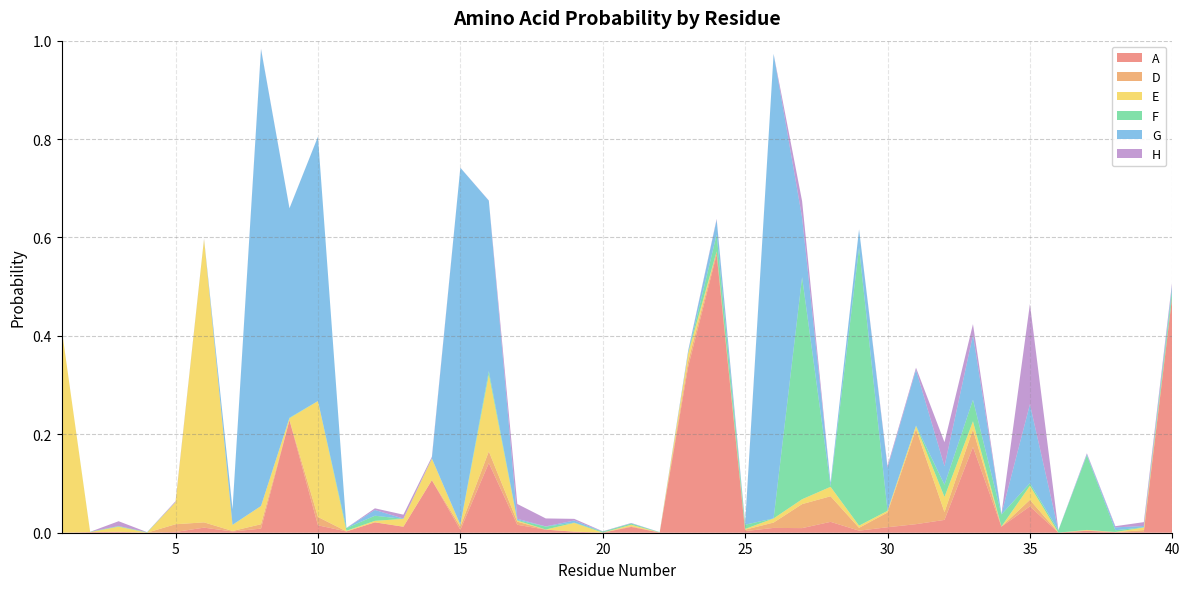

Reading left to right, extract all data points from this chart.

A: 1=0.0	2=0.0	3=0.0	4=0.0	5=0.0	6=0.0	7=0.0	8=0.0	9=0.2	10=0.0	11=0.0	12=0.0	13=0.0	14=0.1	15=0.0	16=0.1	17=0.0	18=0.0	19=0.0	20=0.0	21=0.0	22=0.0	23=0.3	24=0.6	25=0.0	26=0.0	27=0.0	28=0.0	29=0.0	30=0.0	31=0.0	32=0.0	33=0.2	34=0.0	35=0.1	36=0.0	37=0.0	38=0.0	39=0.0	40=0.5
D: 1=0.0	2=0.0	3=0.0	4=0.0	5=0.0	6=0.0	7=0.0	8=0.0	9=0.0	10=0.0	11=0.0	12=0.0	13=0.0	14=0.0	15=0.0	16=0.0	17=0.0	18=0.0	19=0.0	20=0.0	21=0.0	22=0.0	23=0.0	24=0.0	25=0.0	26=0.0	27=0.0	28=0.1	29=0.0	30=0.0	31=0.2	32=0.0	33=0.0	34=0.0	35=0.0	36=0.0	37=0.0	38=0.0	39=0.0	40=0.0
E: 1=0.4	2=0.0	3=0.0	4=0.0	5=0.0	6=0.6	7=0.0	8=0.0	9=0.0	10=0.2	11=0.0	12=0.0	13=0.0	14=0.0	15=0.0	16=0.2	17=0.0	18=0.0	19=0.0	20=0.0	21=0.0	22=0.0	23=0.0	24=0.0	25=0.0	26=0.0	27=0.0	28=0.0	29=0.0	30=0.0	31=0.0	32=0.0	33=0.0	34=0.0	35=0.0	36=0.0	37=0.0	38=0.0	39=0.0	40=0.0
F: 1=0.0	2=0.0	3=0.0	4=0.0	5=0.0	6=0.0	7=0.0	8=0.0	9=0.0	10=0.0	11=0.0	12=0.0	13=0.0	14=0.0	15=0.0	16=0.0	17=0.0	18=0.0	19=0.0	20=0.0	21=0.0	22=0.0	23=0.0	24=0.0	25=0.0	26=0.0	27=0.5	28=0.0	29=0.6	30=0.0	31=0.0	32=0.0	33=0.0	34=0.0	35=0.0	36=0.0	37=0.2	38=0.0	39=0.0	40=0.0
G: 1=0.0	2=0.0	3=0.0	4=0.0	5=0.0	6=0.0	7=0.0	8=0.9	9=0.4	10=0.5	11=0.0	12=0.0	13=0.0	14=0.0	15=0.7	16=0.3	17=0.0	18=0.0	19=0.0	20=0.0	21=0.0	22=0.0	23=0.0	24=0.0	25=0.0	26=0.9	27=0.1	28=0.0	29=0.0	30=0.1	31=0.1	32=0.0	33=0.1	34=0.0	35=0.2	36=0.0	37=0.0	38=0.0	39=0.0	40=0.0
H: 1=0.0	2=0.0	3=0.0	4=0.0	5=0.0	6=0.0	7=0.0	8=0.0	9=0.0	10=0.0	11=0.0	12=0.0	13=0.0	14=0.0	15=0.0	16=0.0	17=0.0	18=0.0	19=0.0	20=0.0	21=0.0	22=0.0	23=0.0	24=0.0	25=0.0	26=0.0	27=0.0	28=0.0	29=0.0	30=0.0	31=0.0	32=0.0	33=0.0	34=0.0	35=0.2	36=0.0	37=0.0	38=0.0	39=0.0	40=0.0